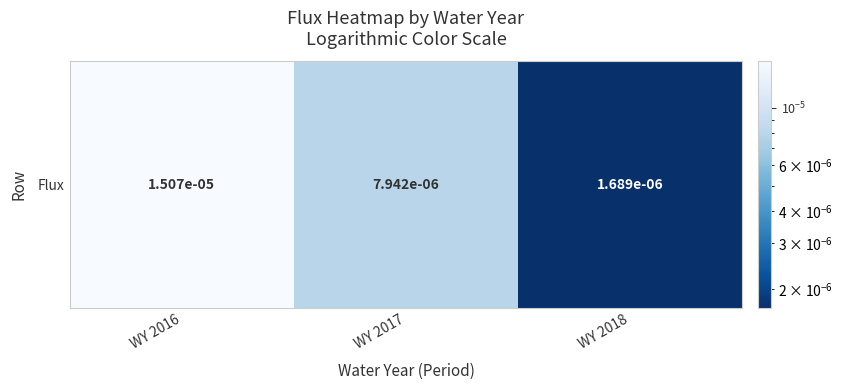

The chart shows a value of 0.0 at WY 2017. True or false?

False